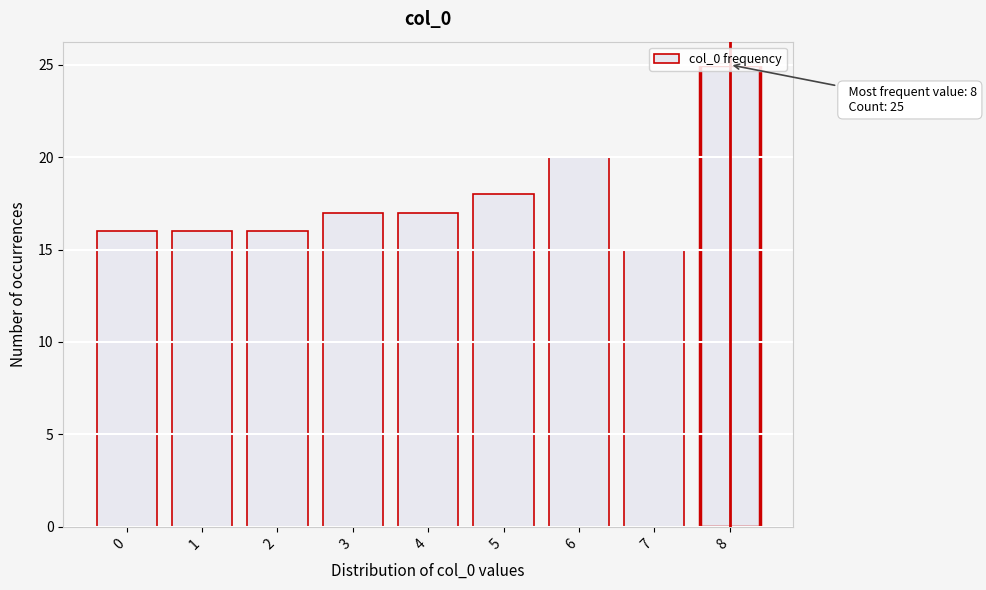

Read the value at 4.

17